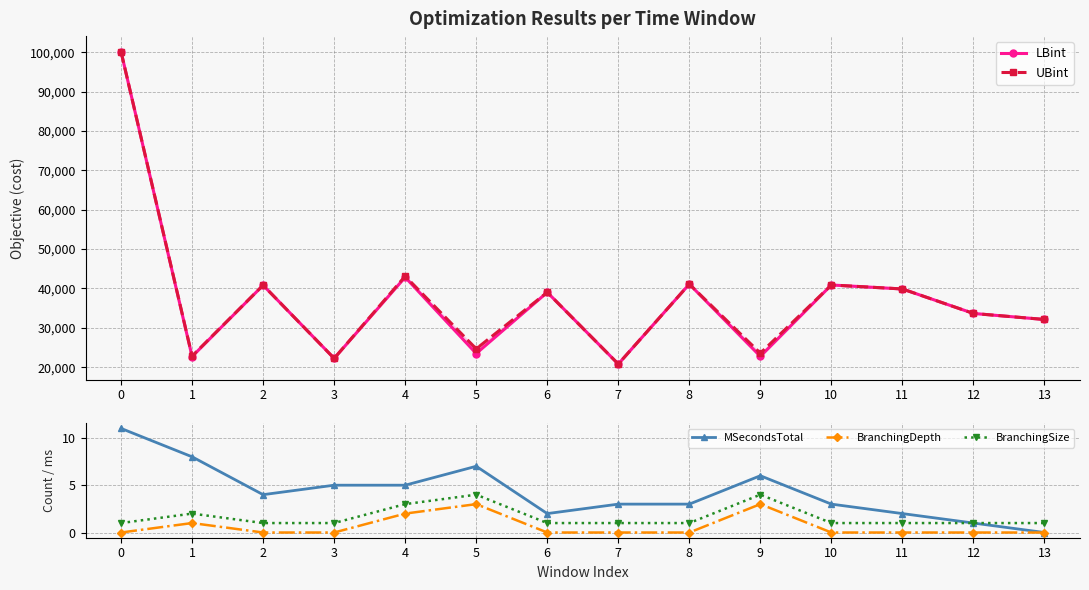

How many distinct data groups are displayed?

5